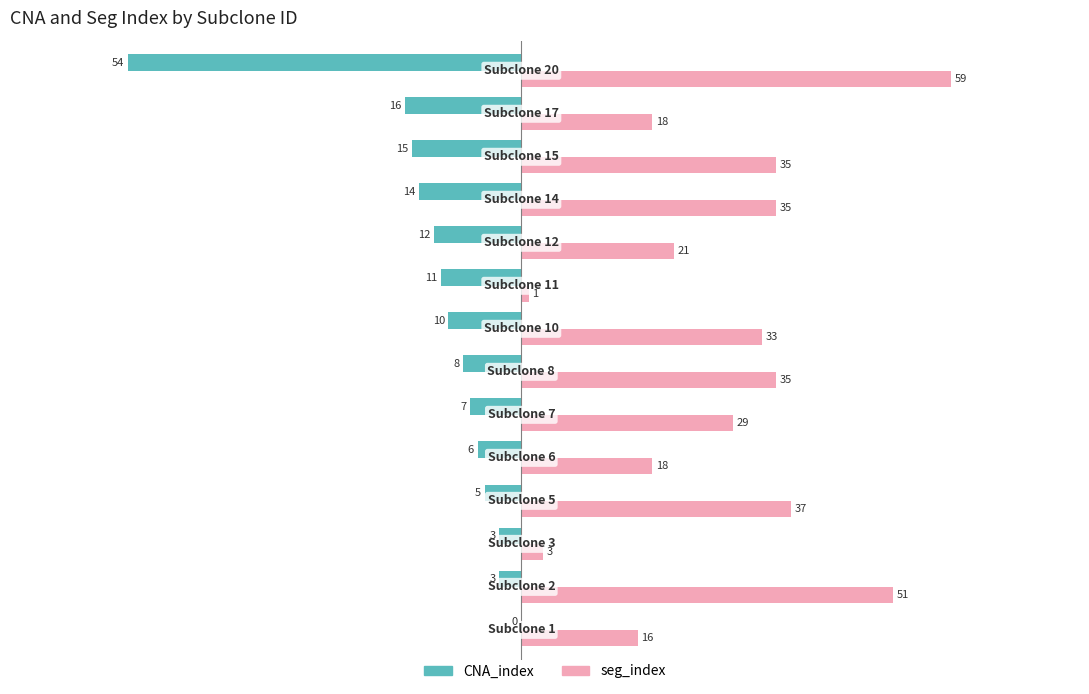

What are all the series names shown in the legend?

CNA_index, seg_index